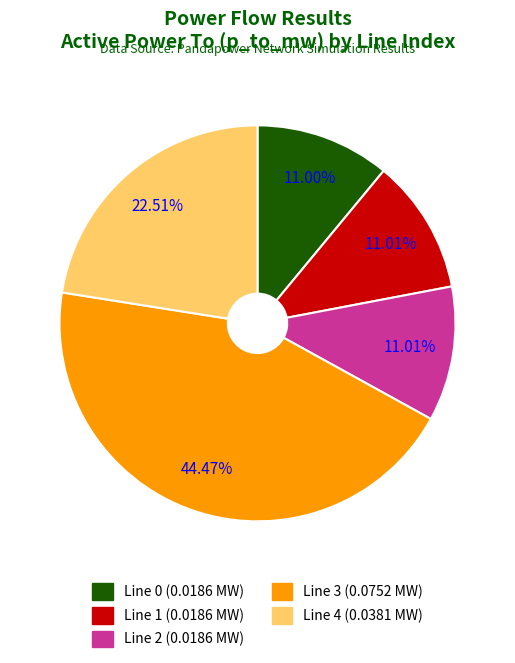

Is there a majority slice in this chart?

No